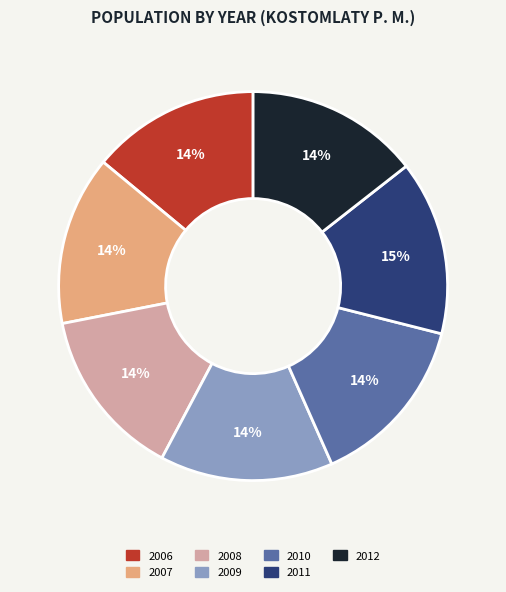

How many slices are in this pie chart?

7